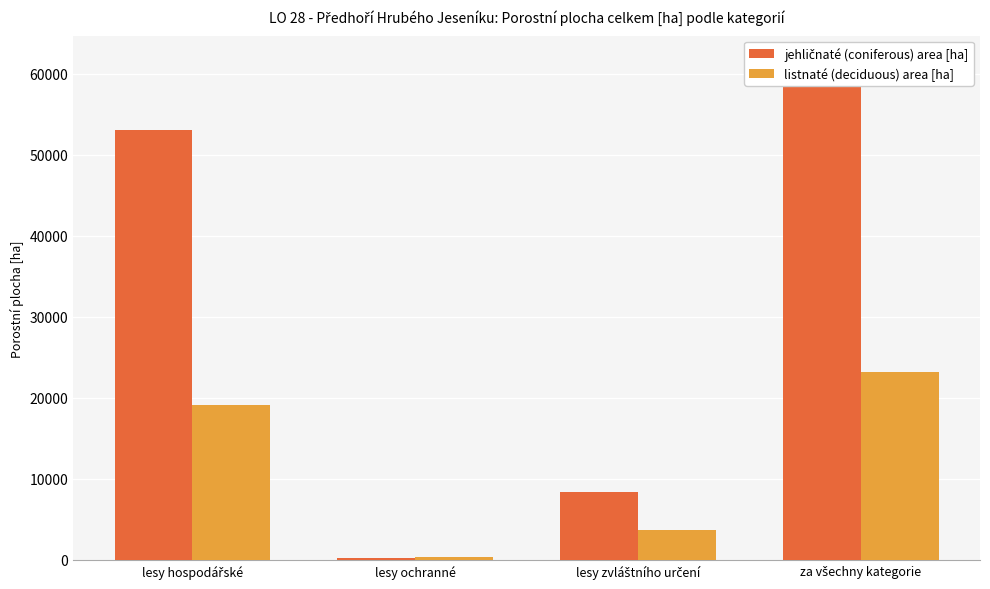

What is the spread (max minus min) of values at lesy zvláštního určení?

4570.4